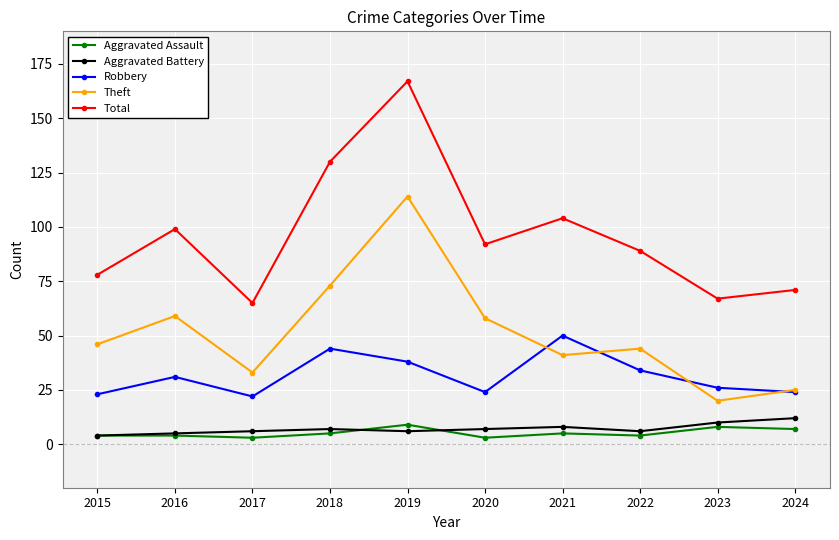

In Aggravated Assault, how many points are lower than both neighbors (excluding endpoints)?

3